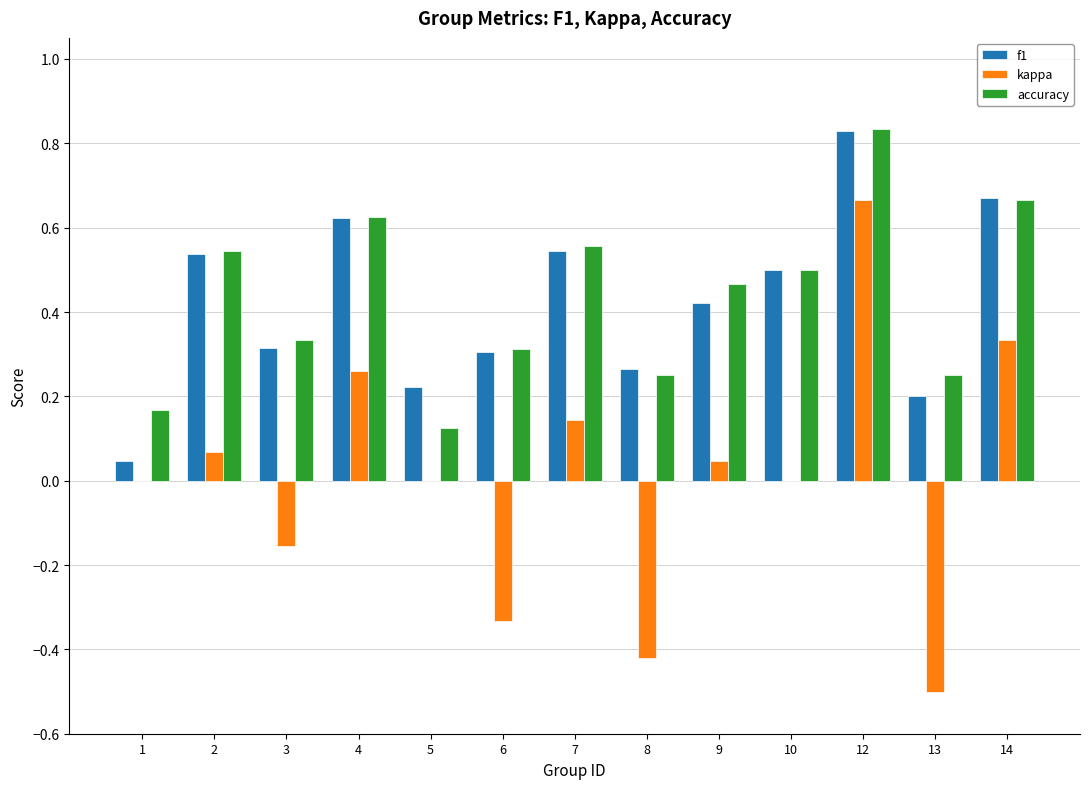

Are the bars grouped side by side (vs. stacked)?

Yes